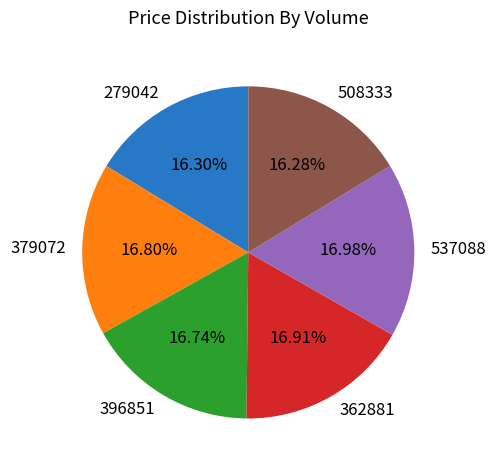

To the nearest percent, what portion does 379072 represent?

17%